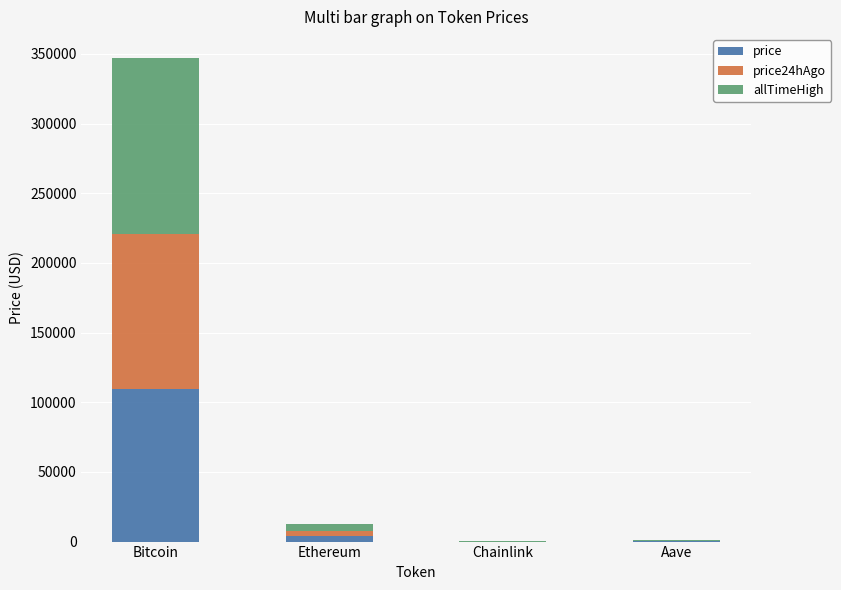

What is the sum of all price values?

113971.9